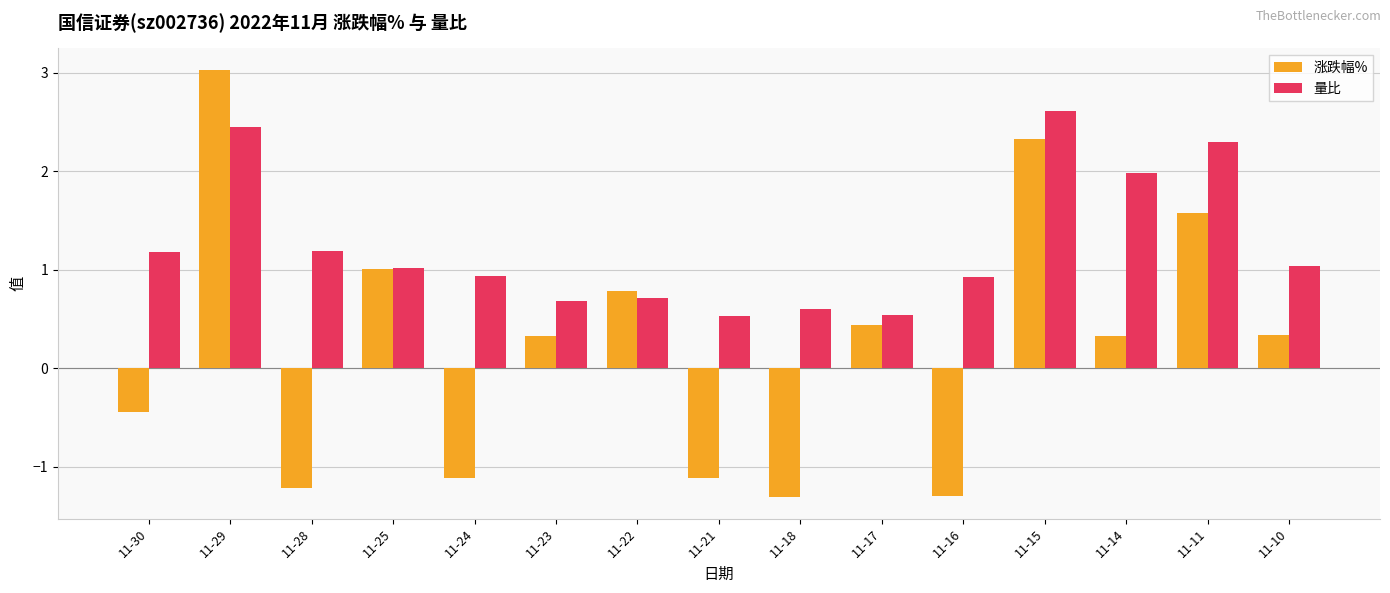

The 量比 series shows 3.4 at 11-29. True or false?

False